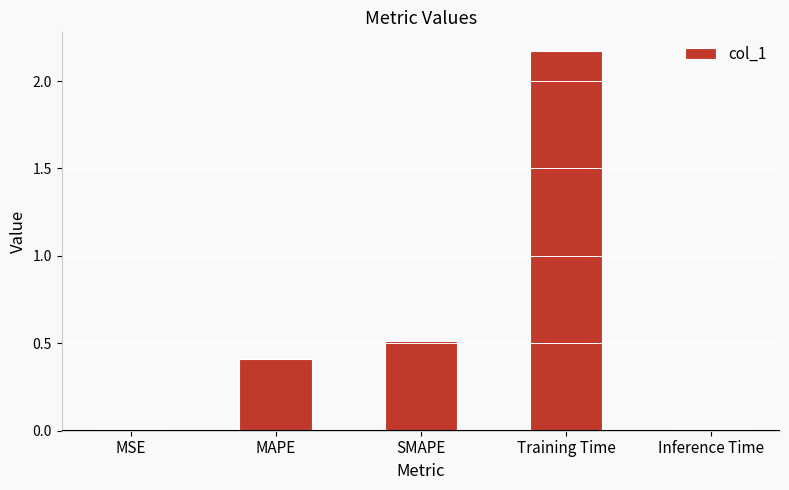

What is the sum of all values?

3.1